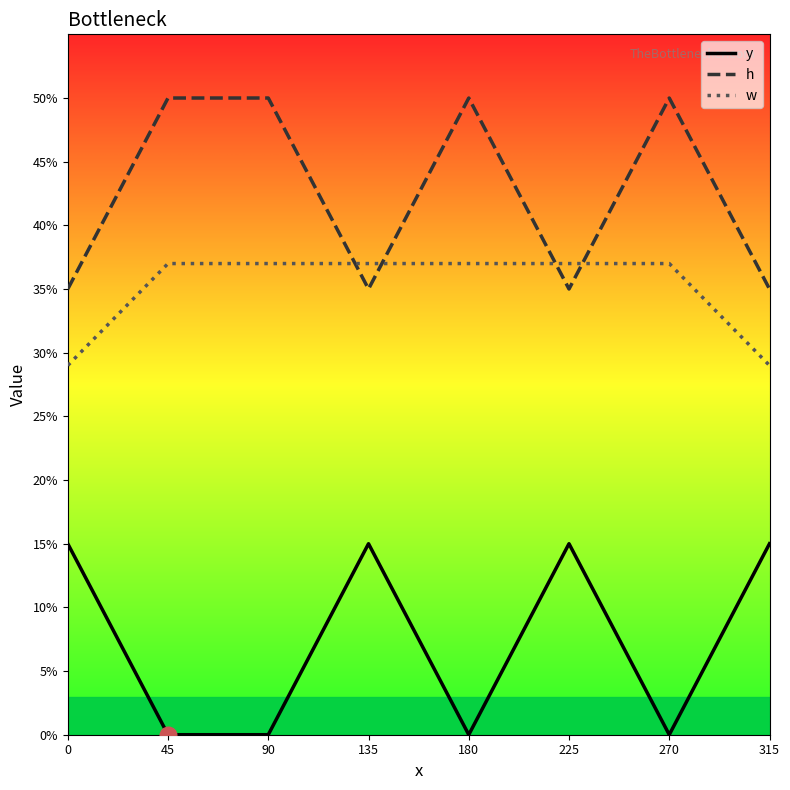

What are all the series names shown in the legend?

y, h, w